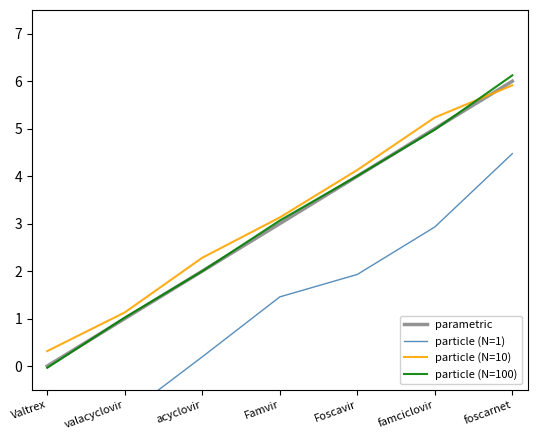

What is the label of the 3rd point from the left?

acyclovir